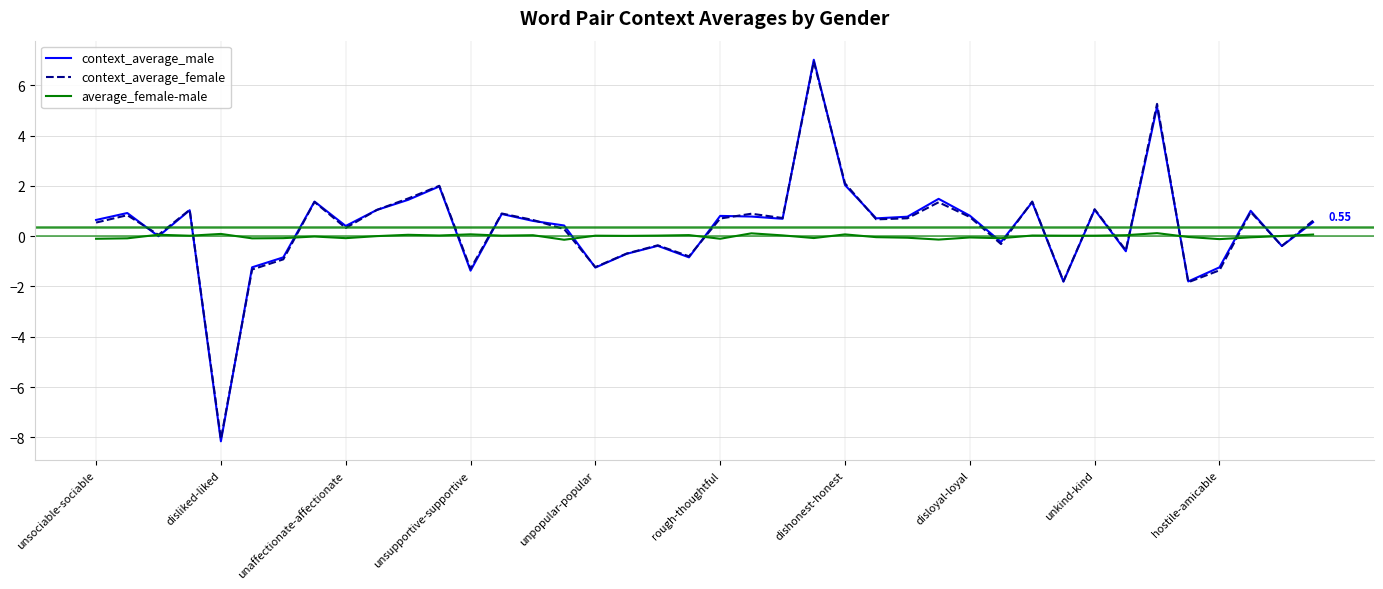

How many interior local valleys does the context_average_male series have?

13